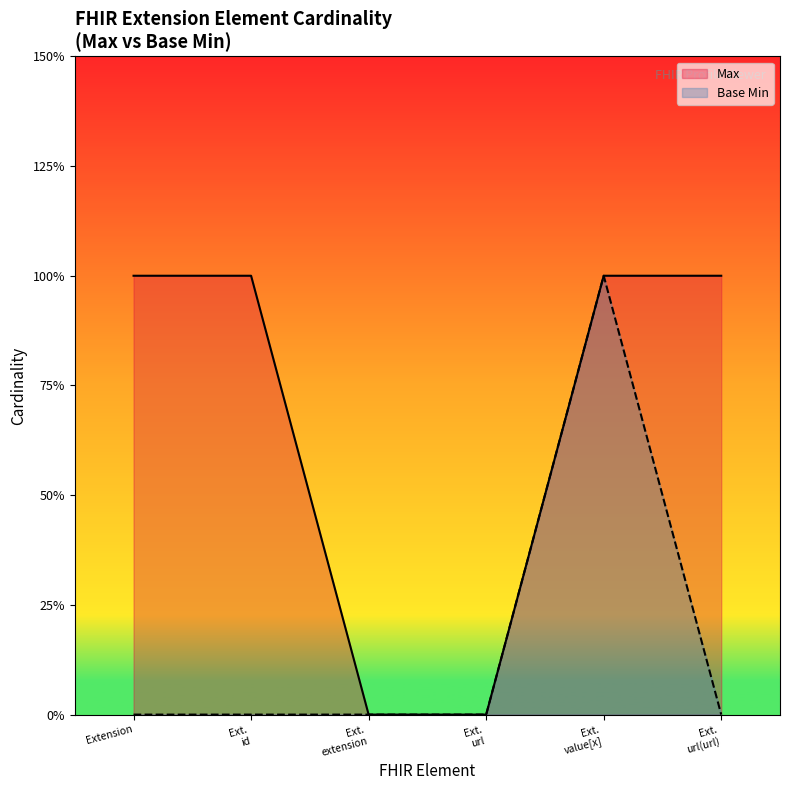

What is the label of the 3rd point from the right?

Ext. url